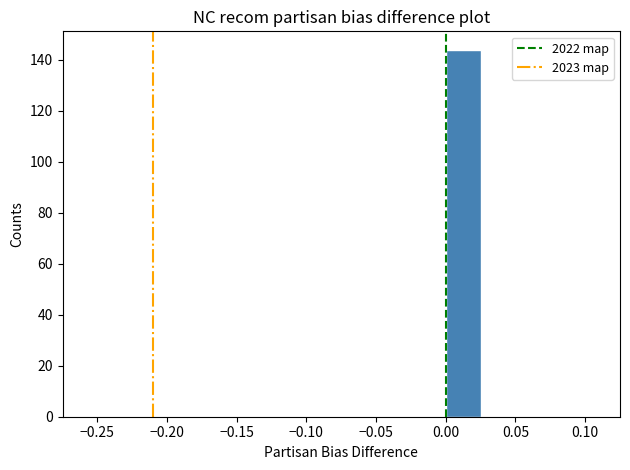

What is the height of the bar covering 0.000 to 0.025 on the x-axis? The values are not printed on the chart, so give them approximately, as read against the axis.

144